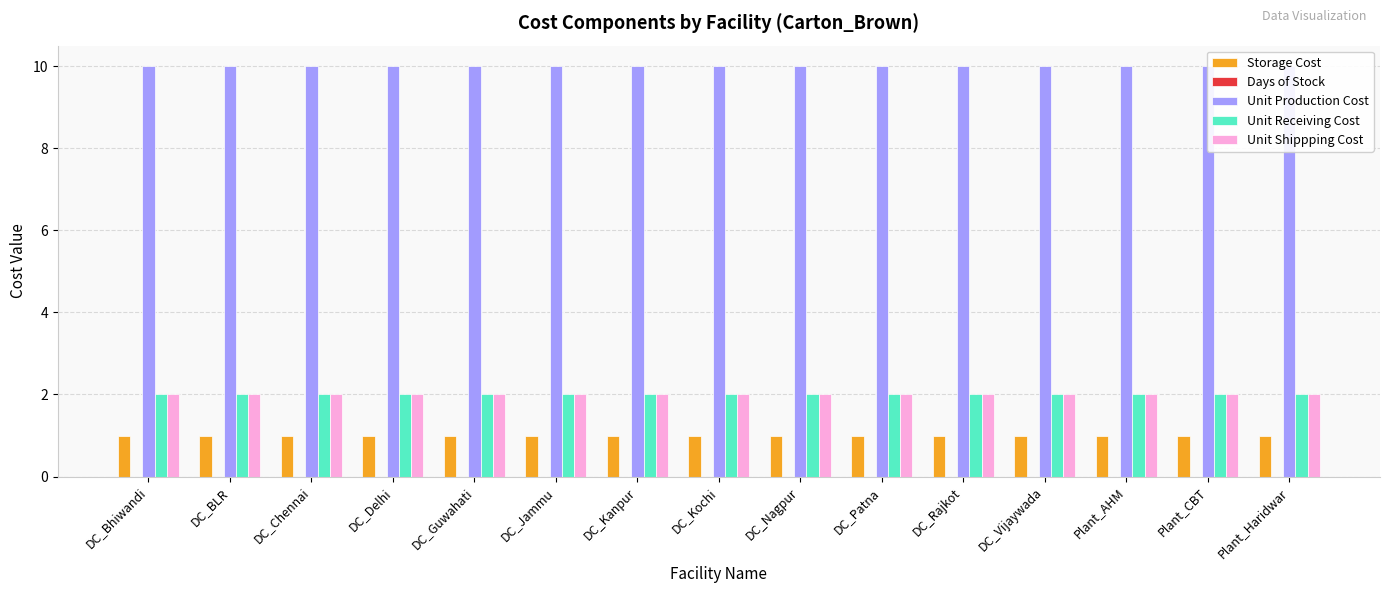

At which category is the sum across all series the highest?

DC_Bhiwandi